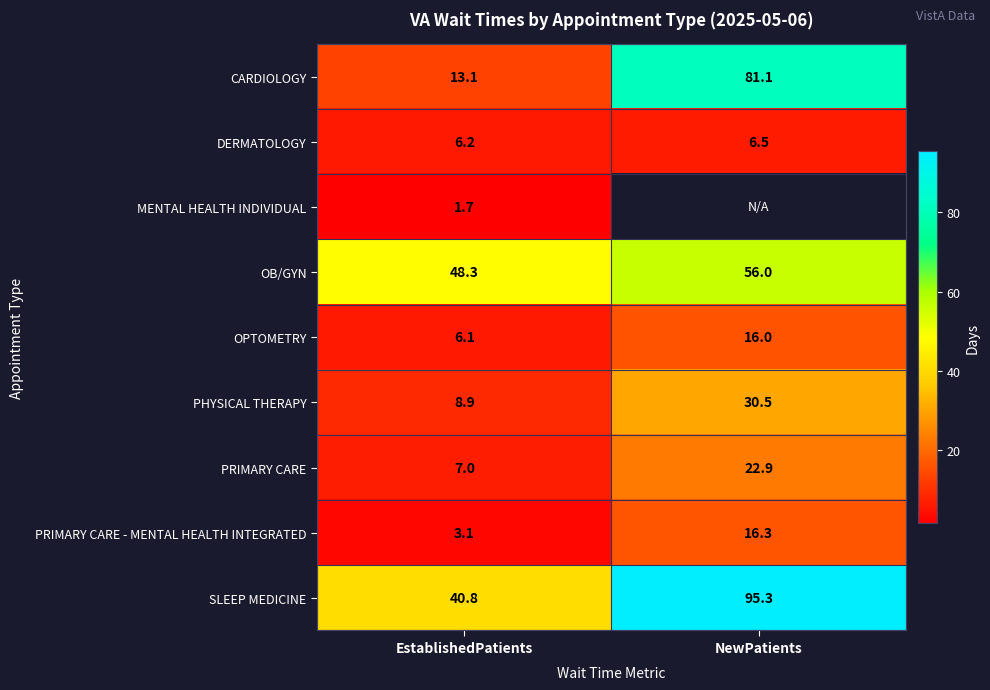

What is the difference between the maximum and minimum values in the OB/GYN series?

7.7